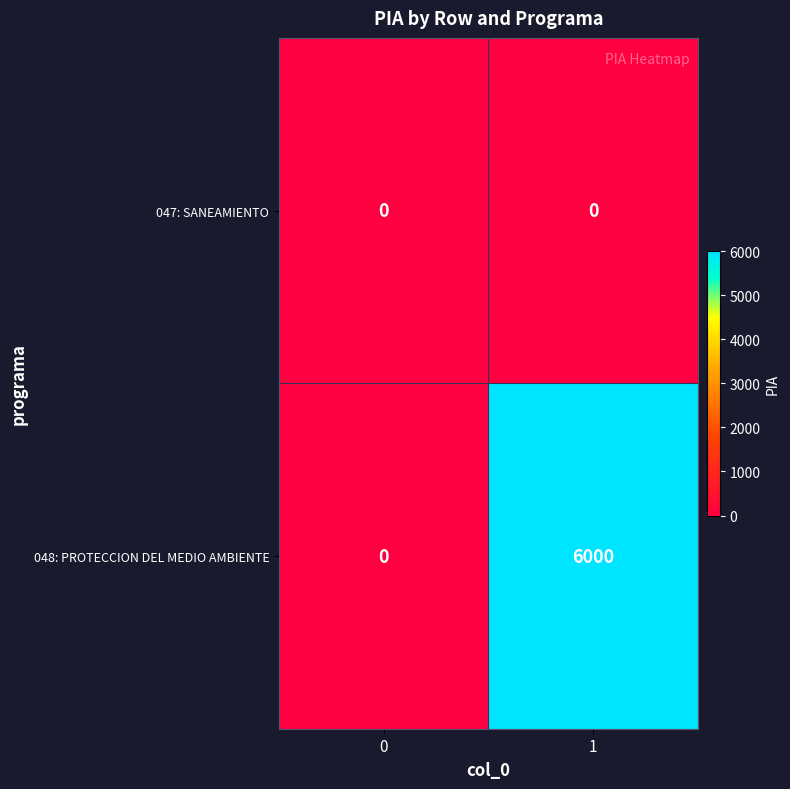

What is the average value of the 048: PROTECCION DEL MEDIO AMBIENTE series?

3000